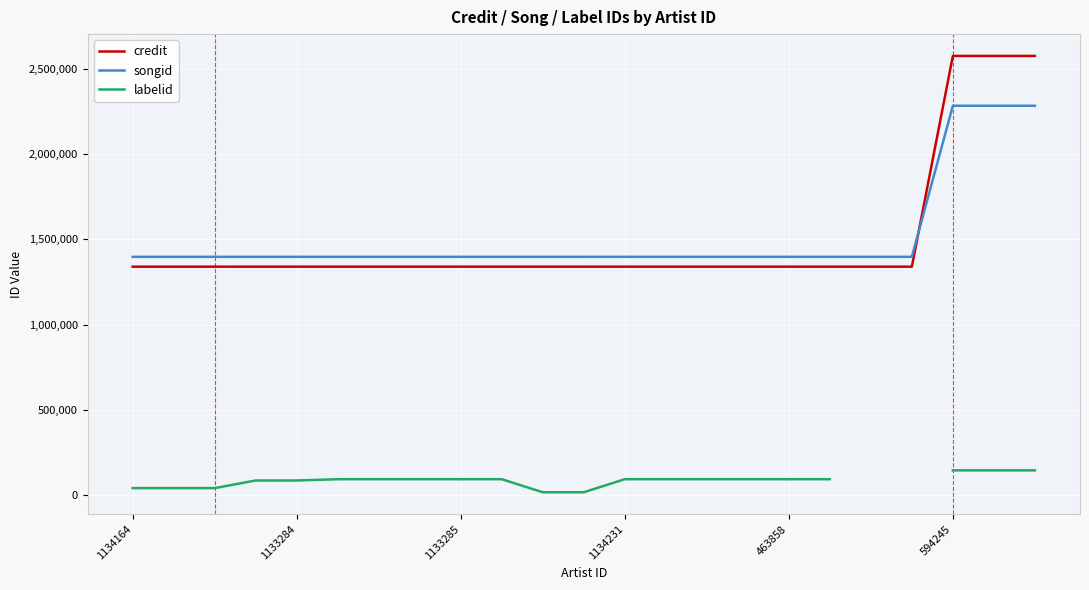

How many lines are shown in the chart?

3